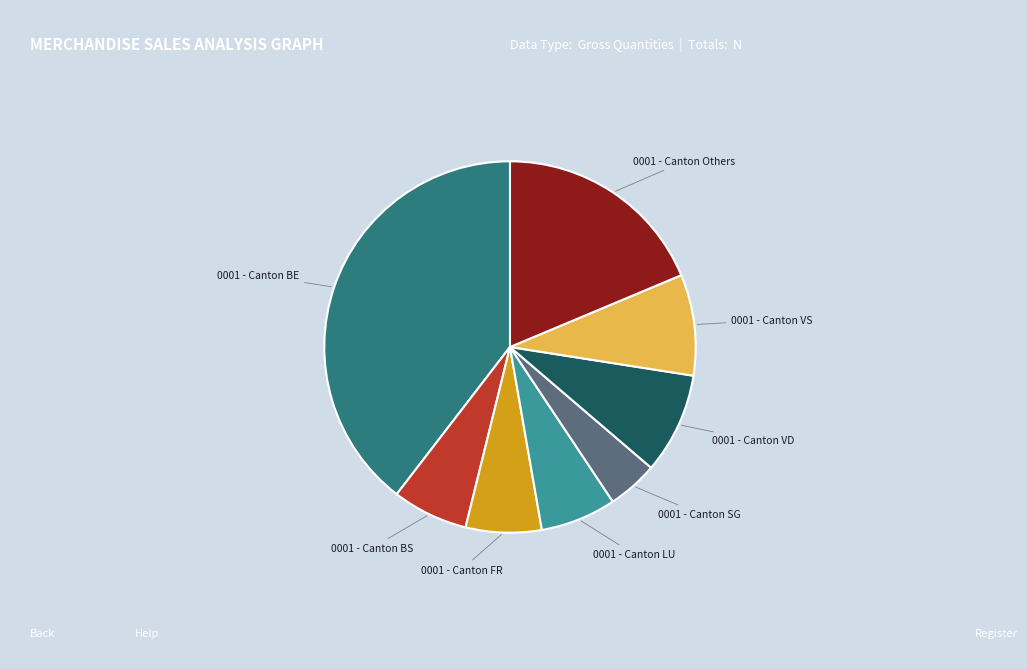

Is there any slice that represents more than half of the pie?

No